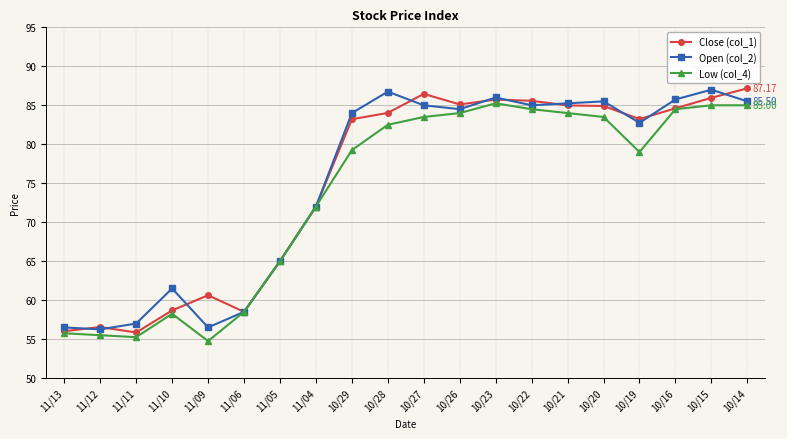

What is the spread (max minus min) of values at 10/26?

1.1